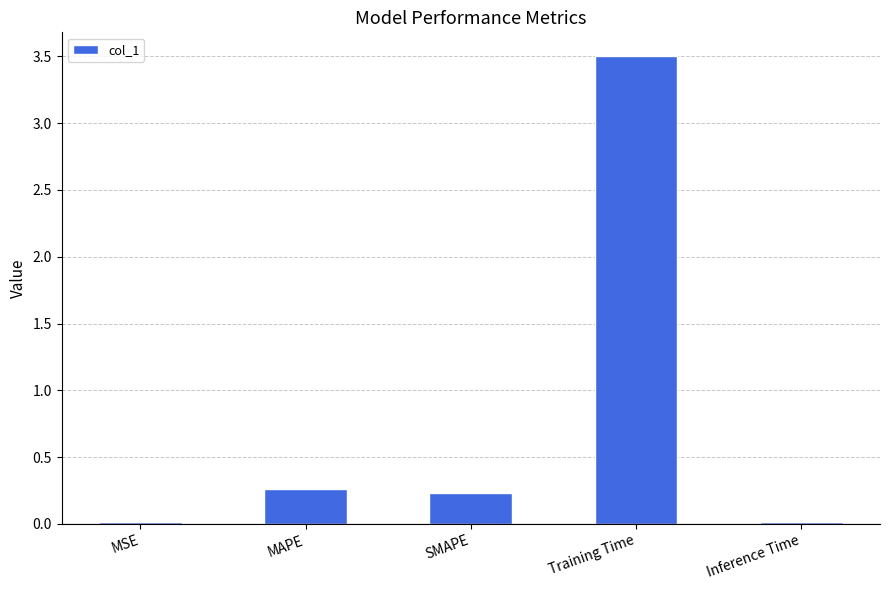

At which category does the chart reach its peak across all series?

Training Time